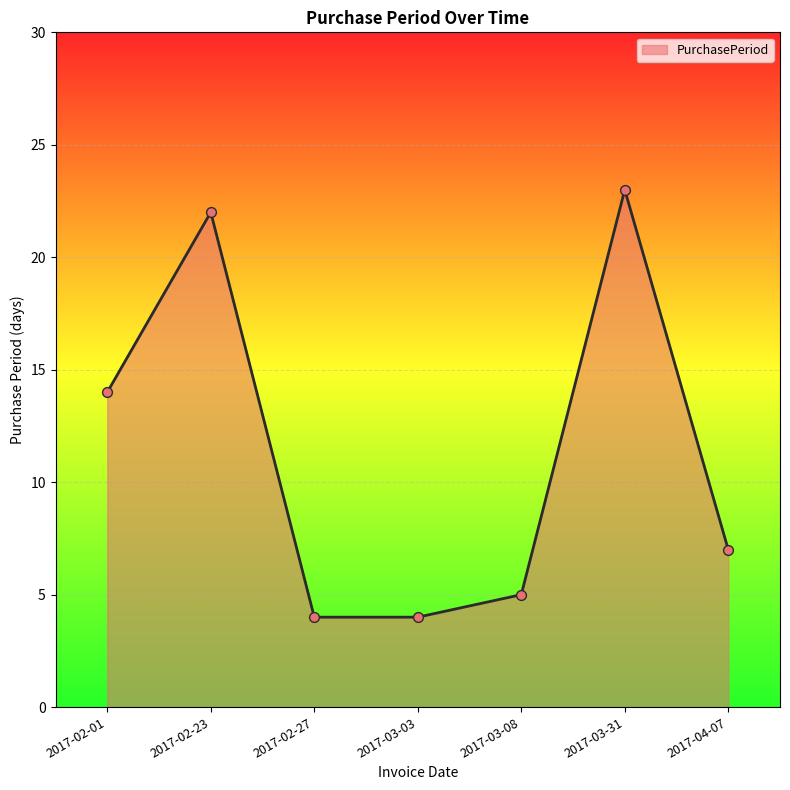

Which has a higher value, 2017-04-07 or 2017-03-03?

2017-04-07